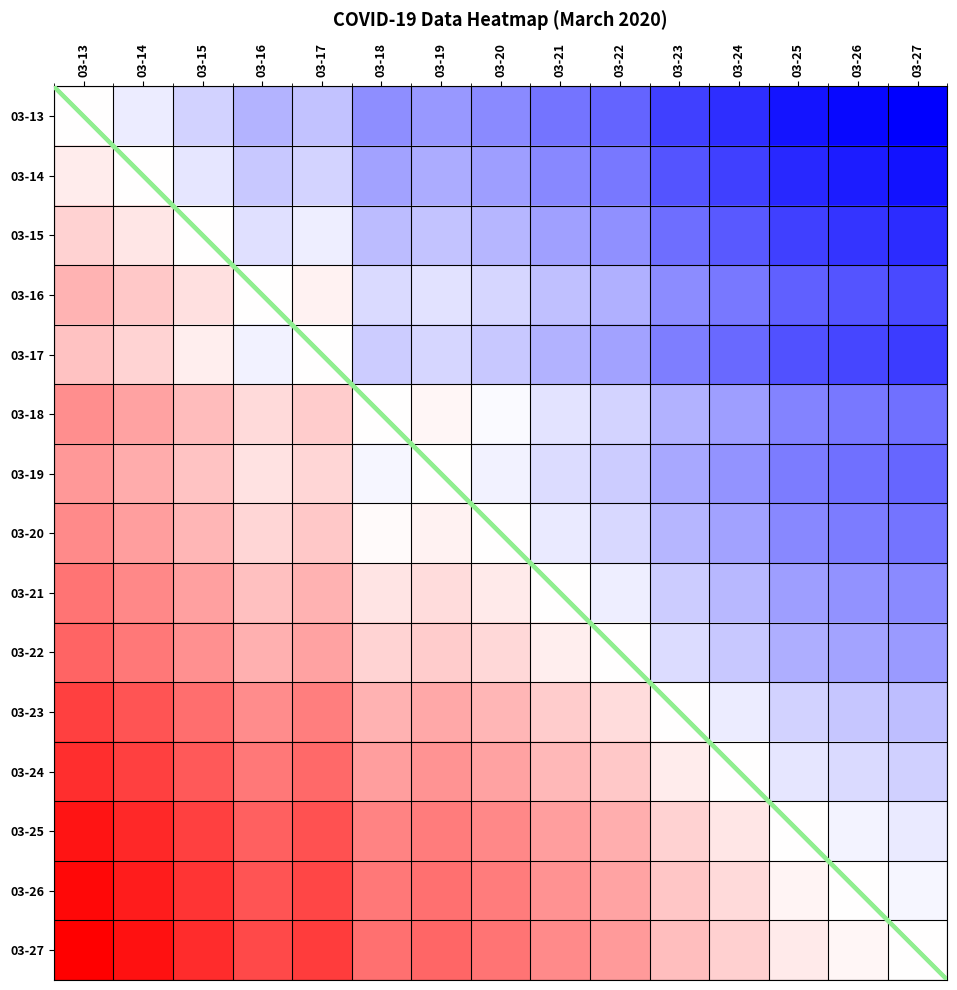

How many data points in 03-17 are above 0?

3